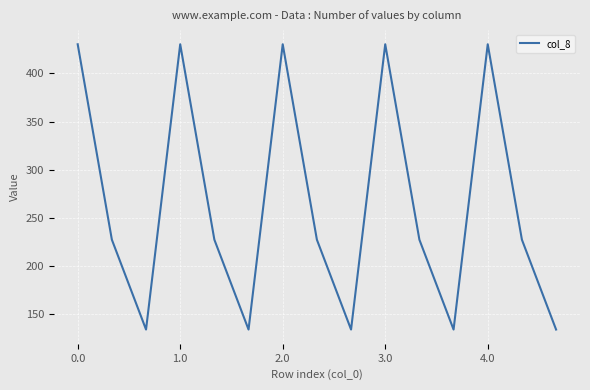

How many interior local valleys (lower than both neighbors) does the data have?

4